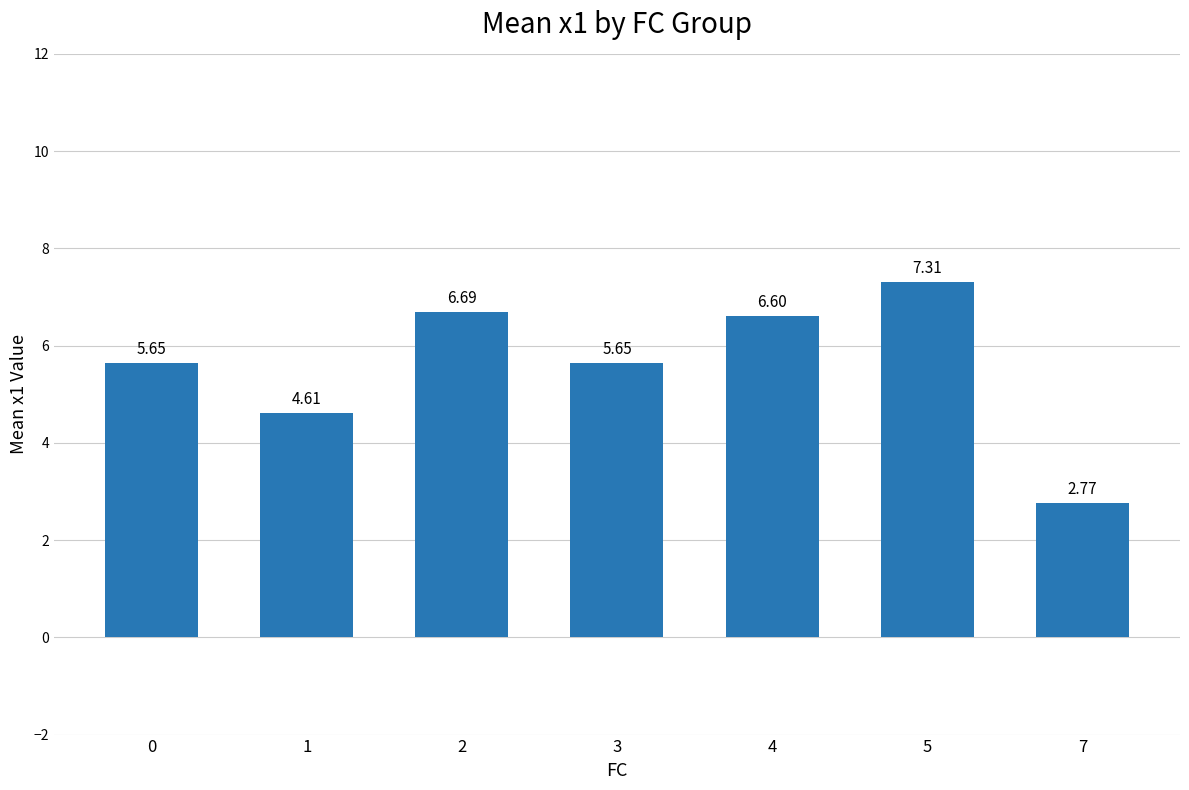

What is the change in value from 2 to 3?

-1.0